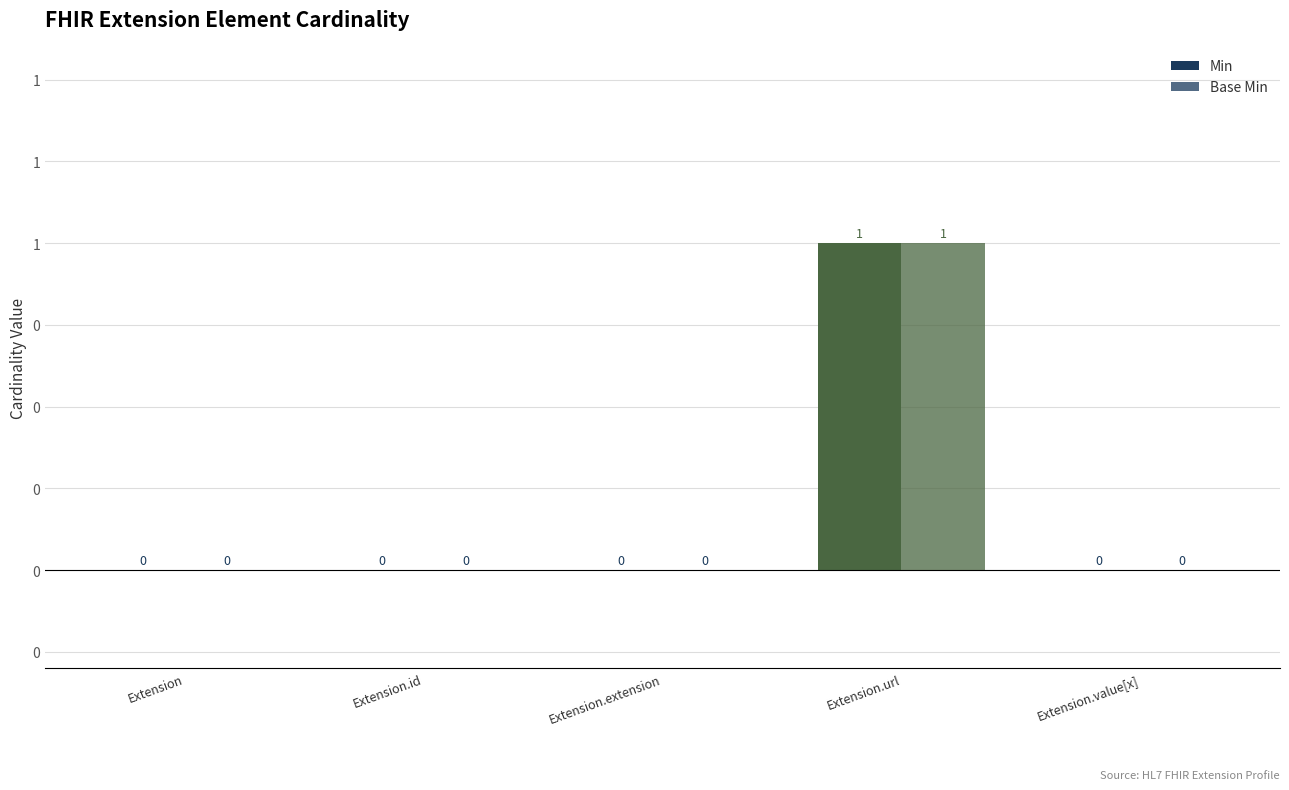

At how many categories does at least one series exceed 0?

1